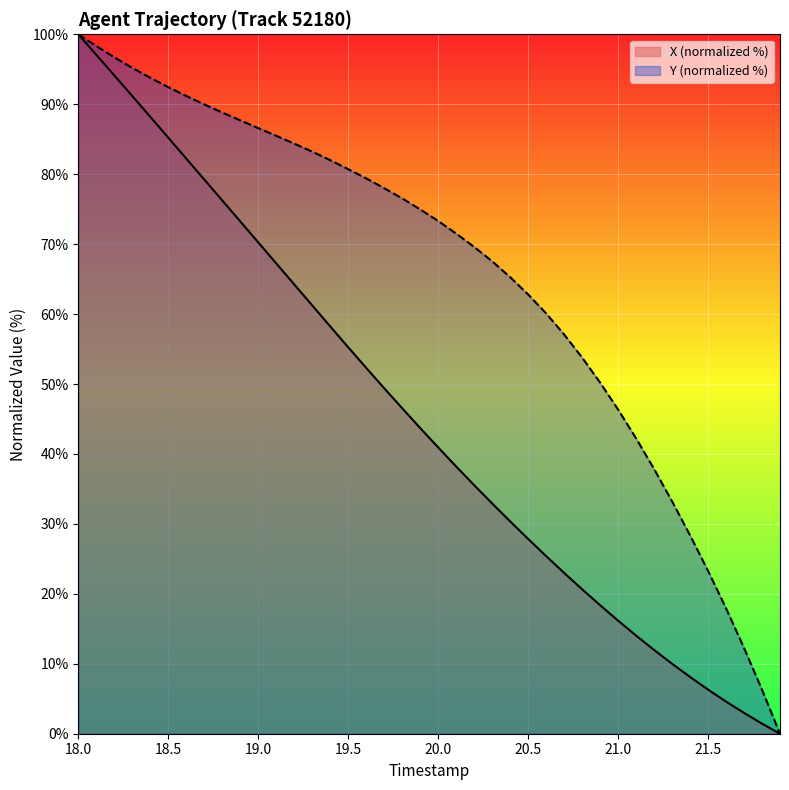

What is the greatest value displayed?

100.0